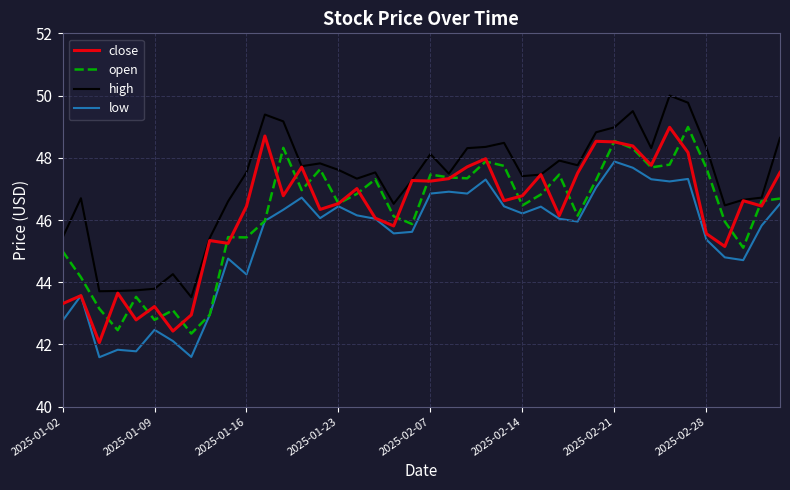

True or false: high and low intersect in this chart.

False